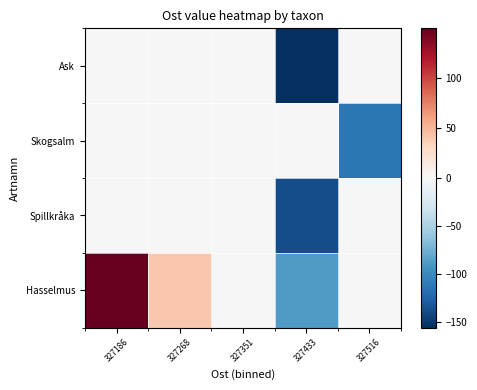

Reading left to right, transcribe all the data shown in this chart.

Ask: 327186=0.0	327268=0.0	327351=0.0	327433=-156.2	327516=0.0
Skogsalm: 327186=0.0	327268=0.0	327351=0.0	327433=0.0	327516=-112.8
Spillkråka: 327186=0.0	327268=0.0	327351=0.0	327433=-138.9	327516=0.0
Hasselmus: 327186=149.6	327268=40.7	327351=0.0	327433=-88.4	327516=0.0